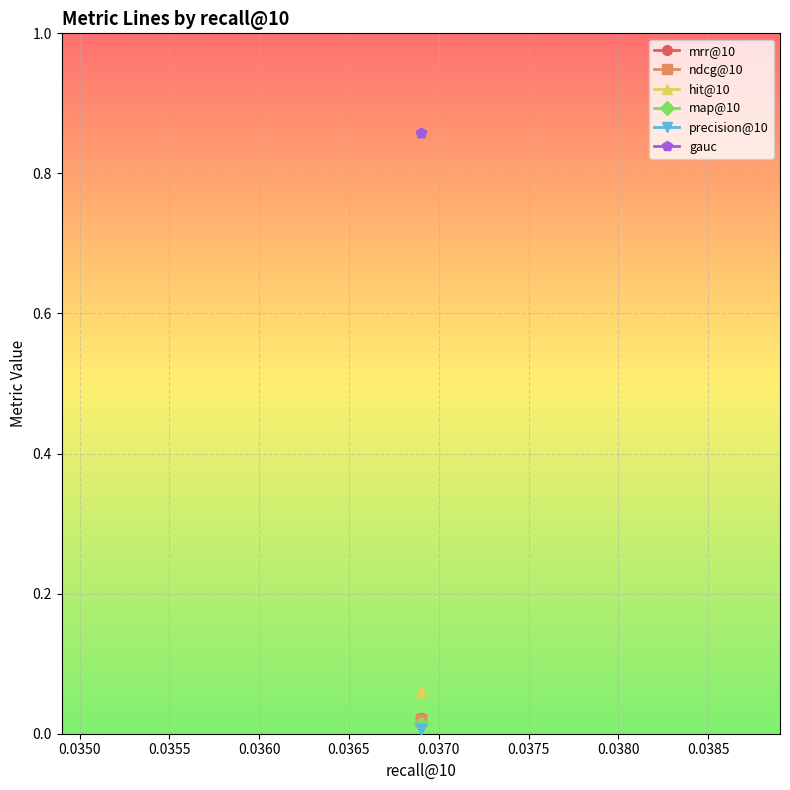

At 0.0350, list the series in order from smallest to largest.

precision@10, map@10, ndcg@10, mrr@10, hit@10, gauc